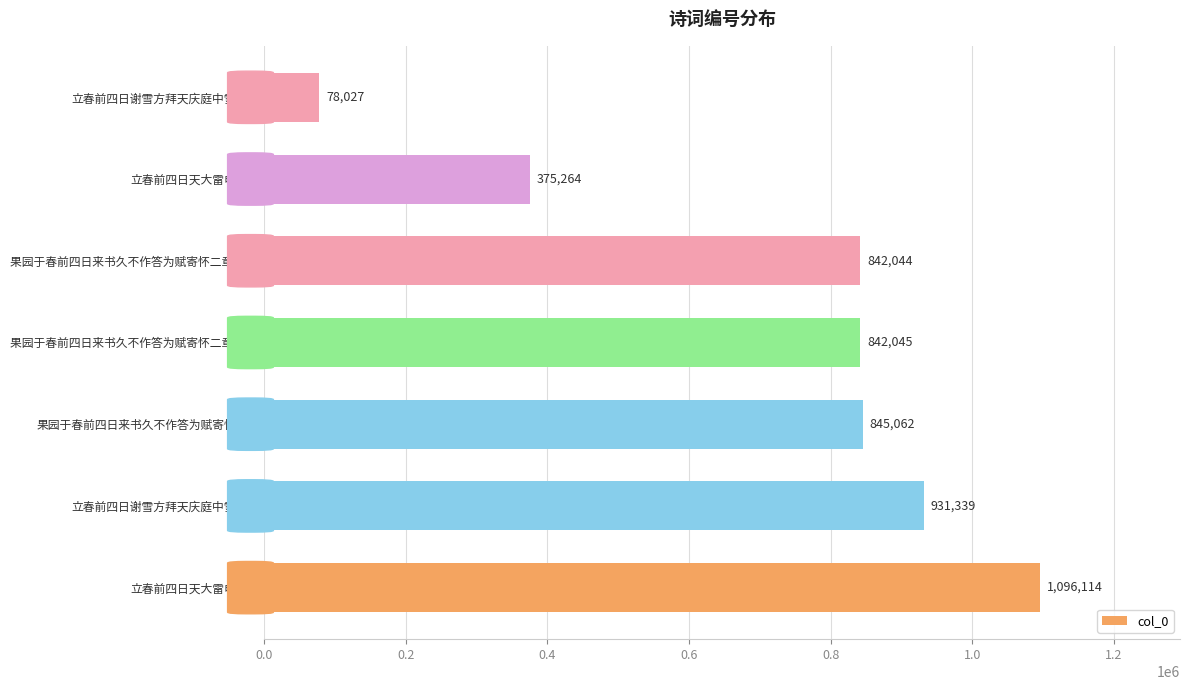

How many bars are there in total?

7